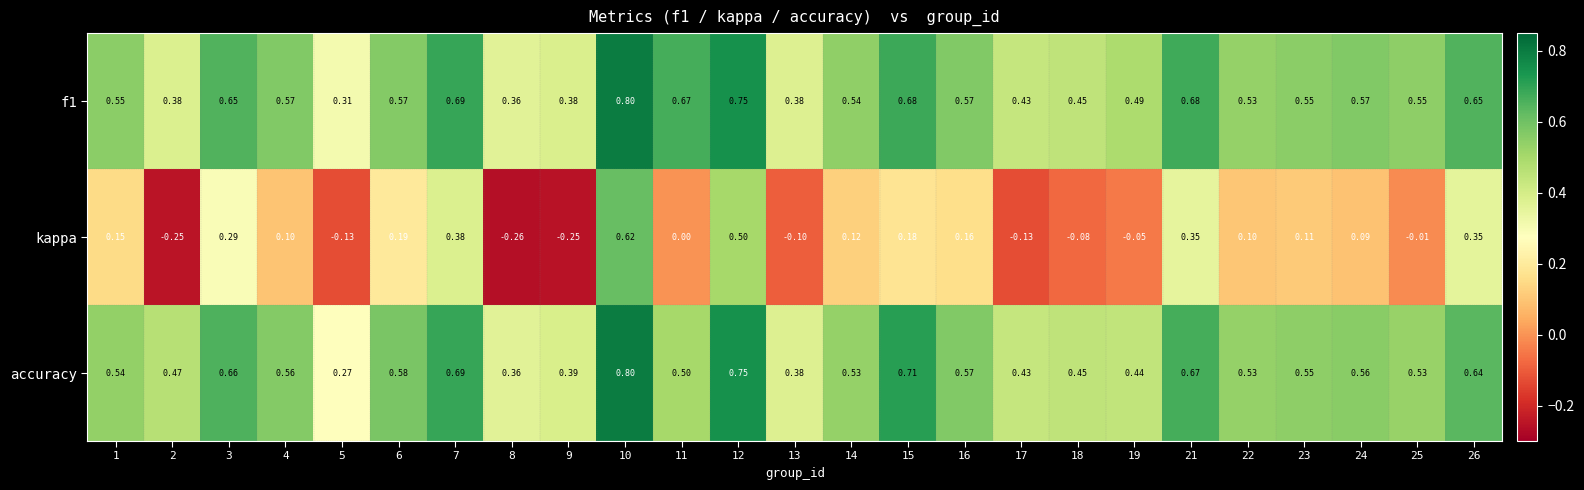

Which series has the largest range (max minus min)?

kappa